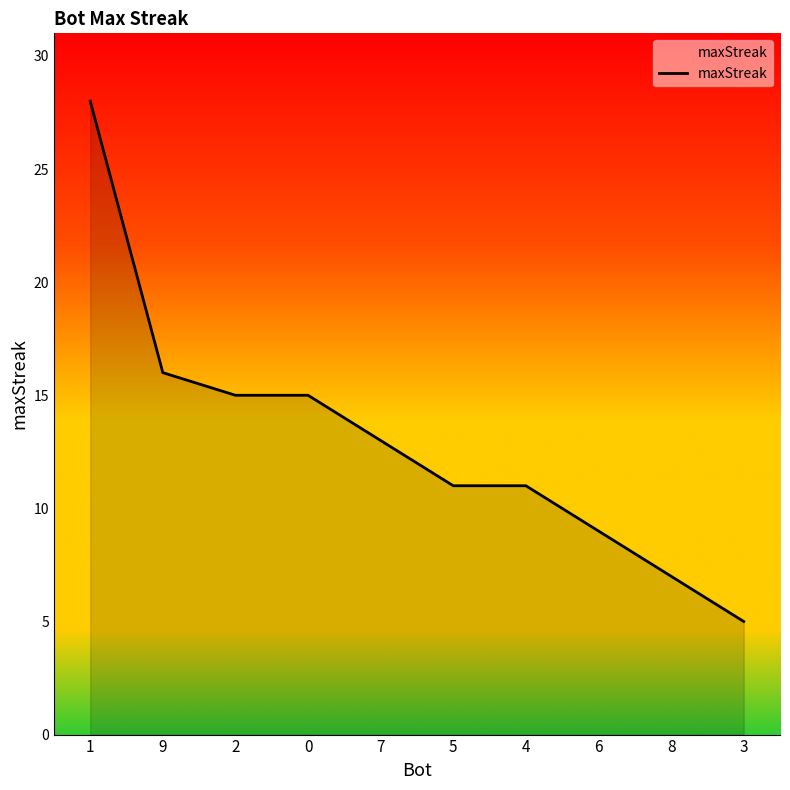

Between 9 and 7, which is larger?

9